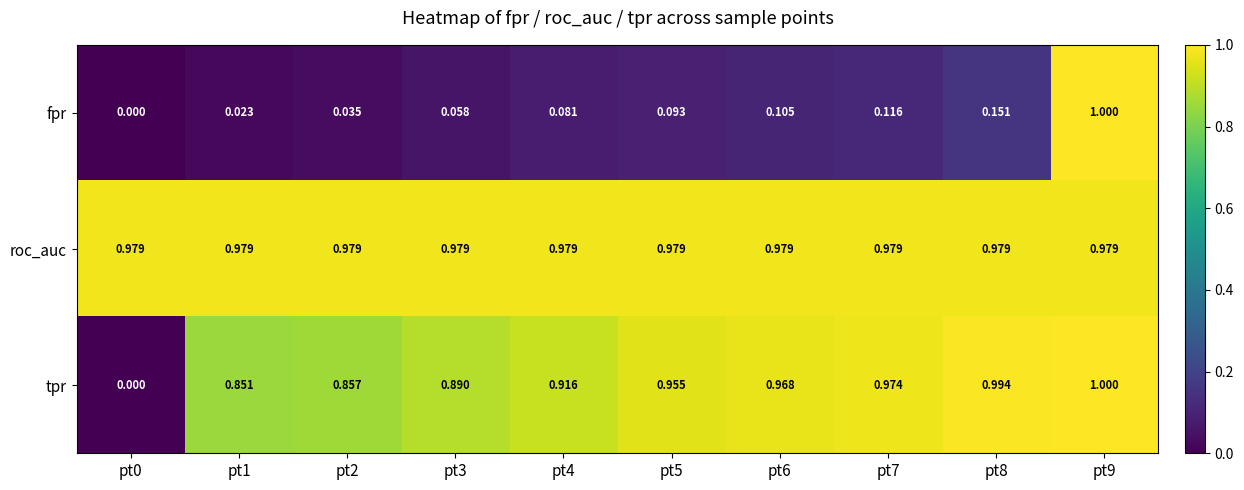

List the series in order of their overall mean, lowest first.

fpr, tpr, roc_auc